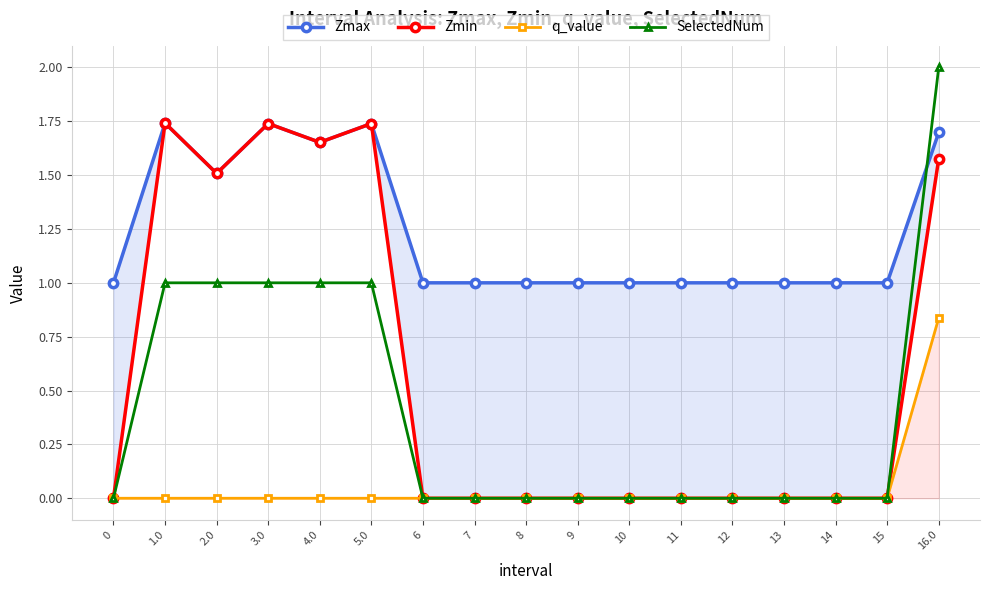

What is the approximate value of Zmax at 5.0?

1.7